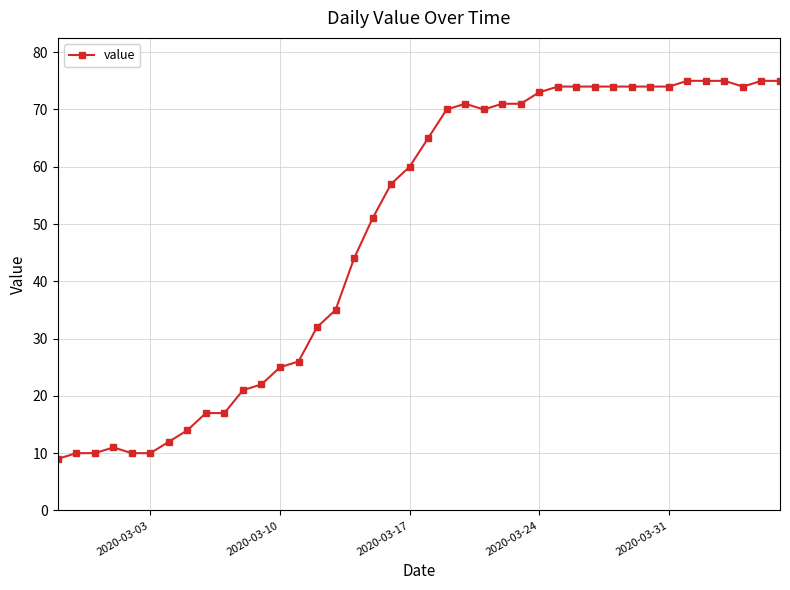

Does the chart have visible grid lines?

Yes